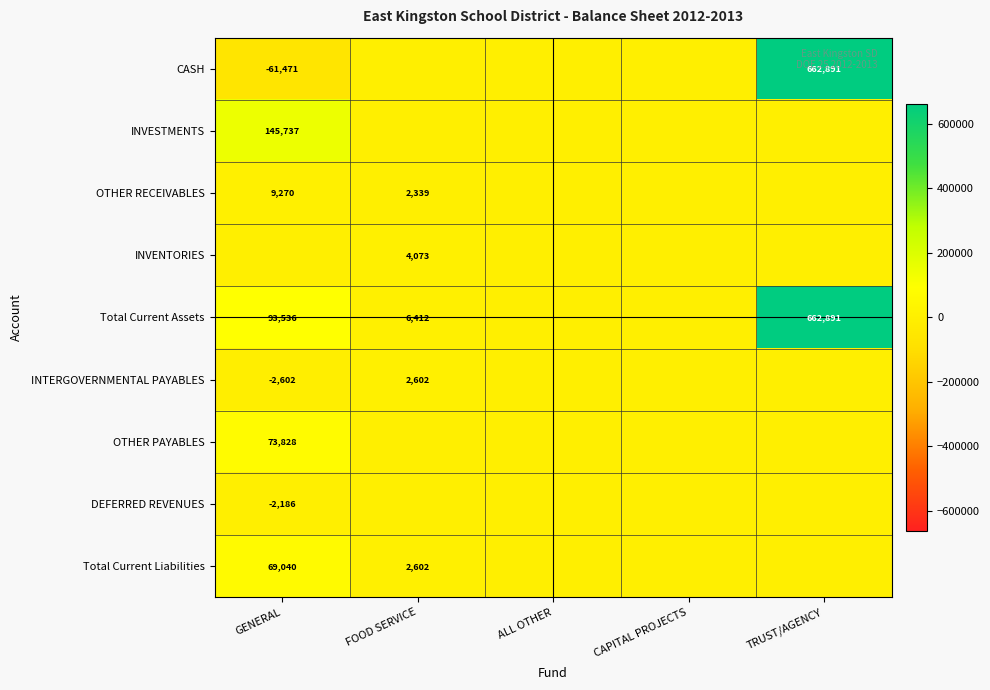

Is it true that CASH equals -24007 at GENERAL?

False